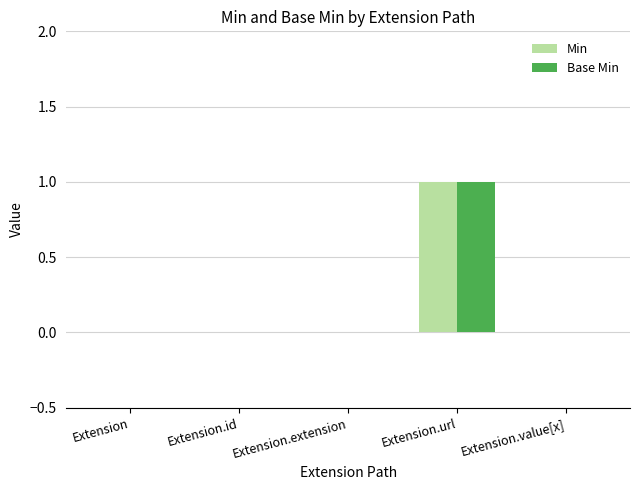

At which category does the chart reach its peak across all series?

Extension.url